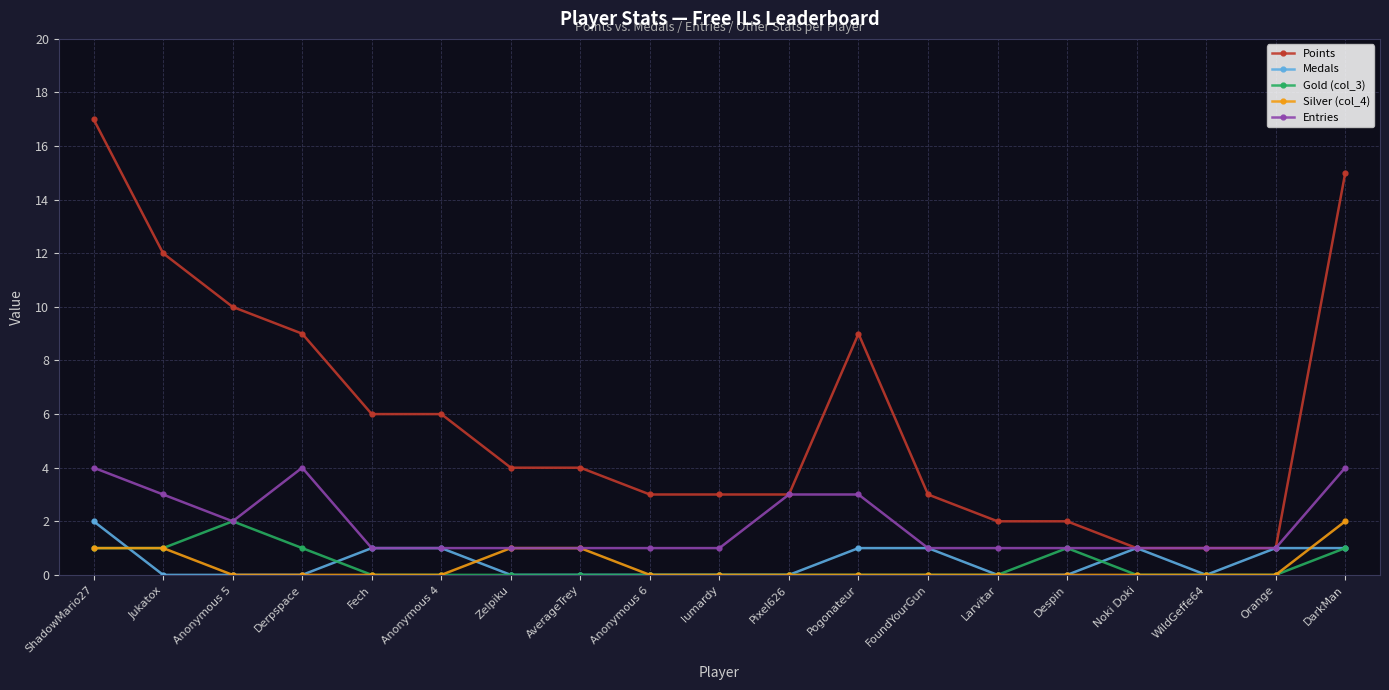

True or false: Points has more than 0 points higher than both neighbors.

True